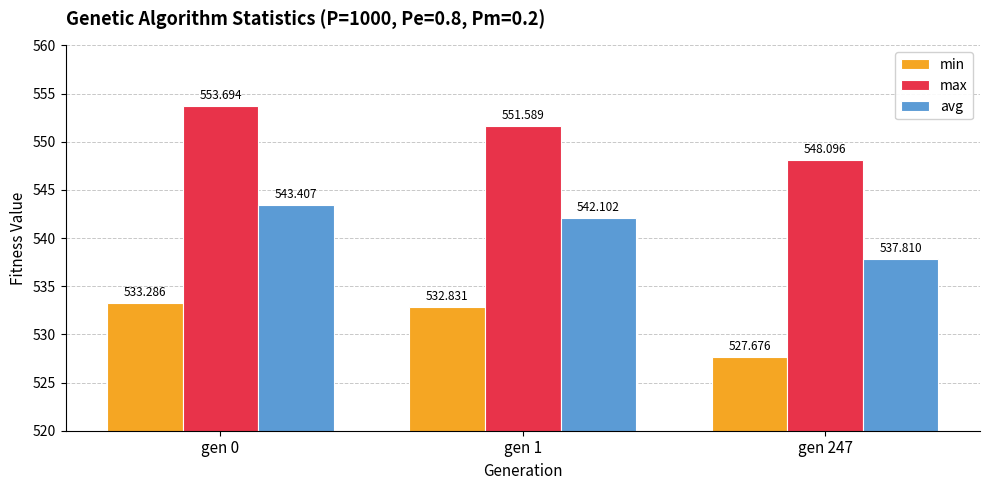

Reading left to right, extract all data points from this chart.

min: gen 0=533.3	gen 1=532.8	gen 247=527.7
max: gen 0=553.7	gen 1=551.6	gen 247=548.1
avg: gen 0=543.4	gen 1=542.1	gen 247=537.8